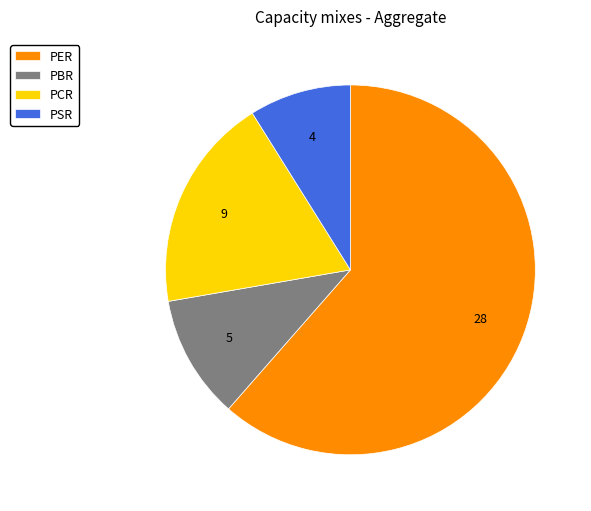

What is the ratio of the value at PSR to the value at PCR?

0.5